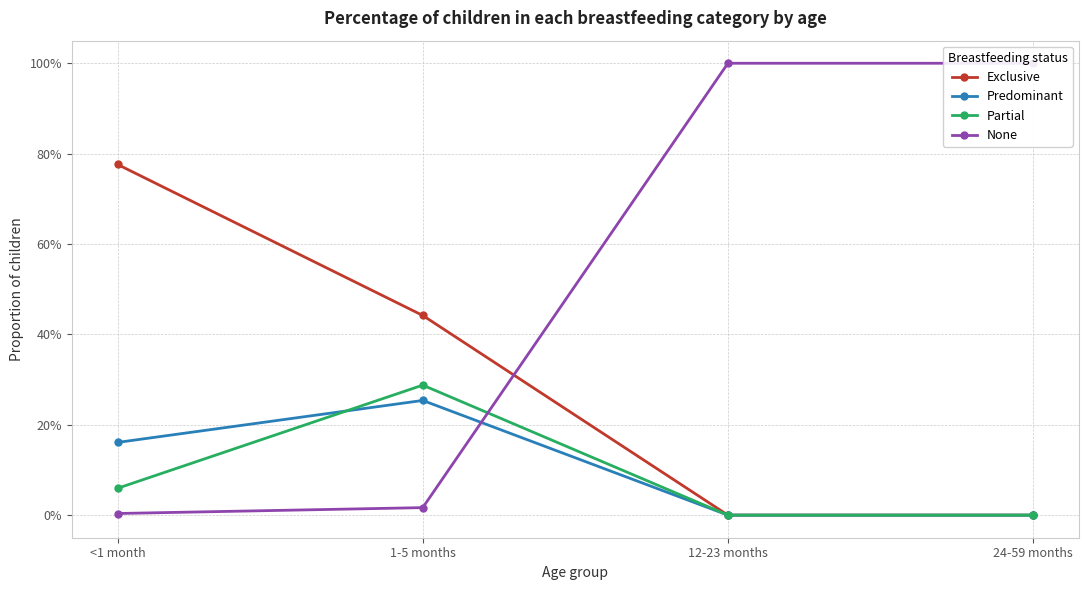

How many intersections are there between Partial and Predominant?

1